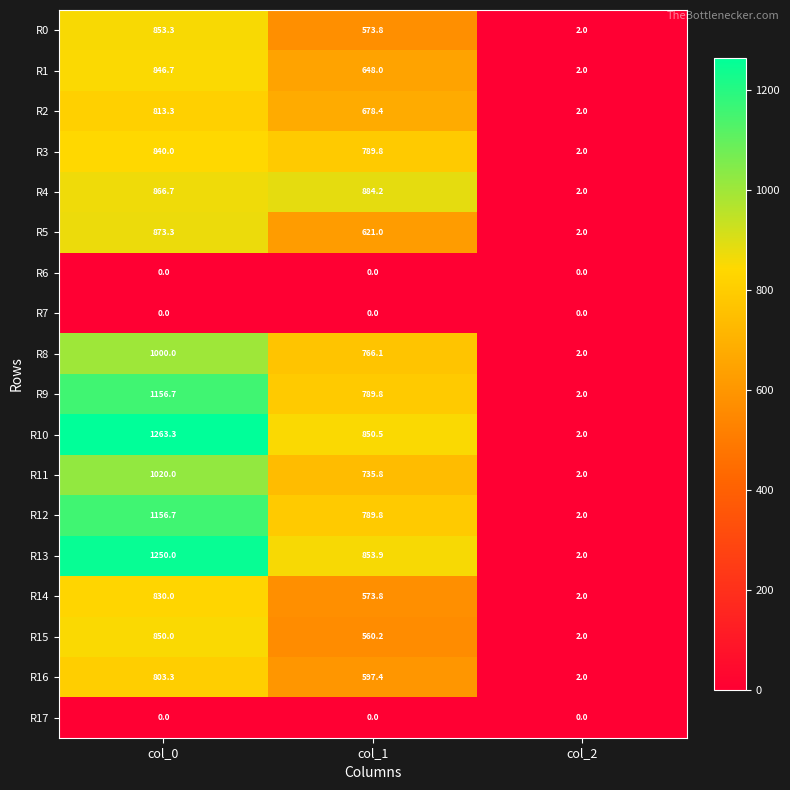

What is the difference between the highest and lowest values at col_2?

2.0